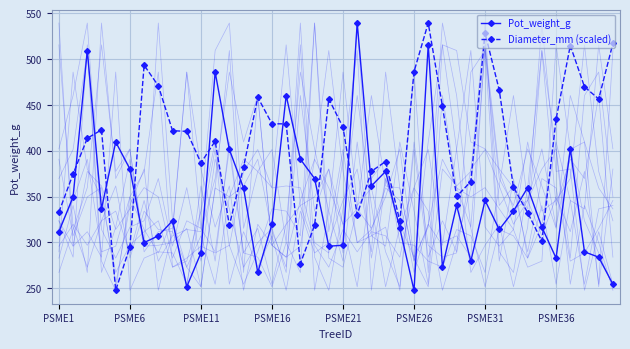

What is the total value across all series at 24?

638.5